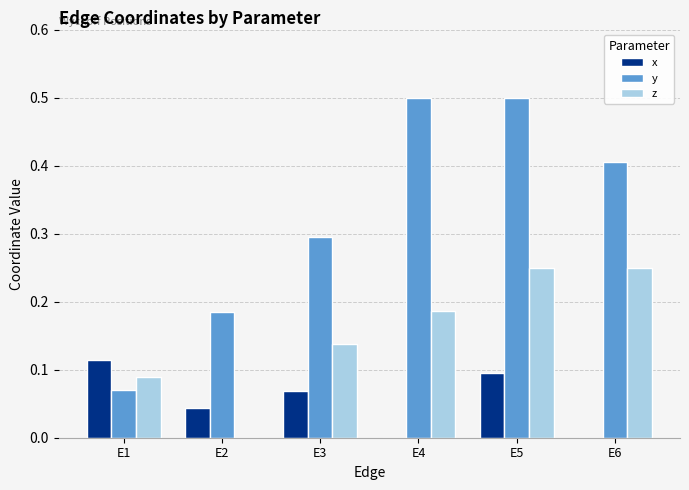

True or false: x has a value of 0.1 at E5.

True